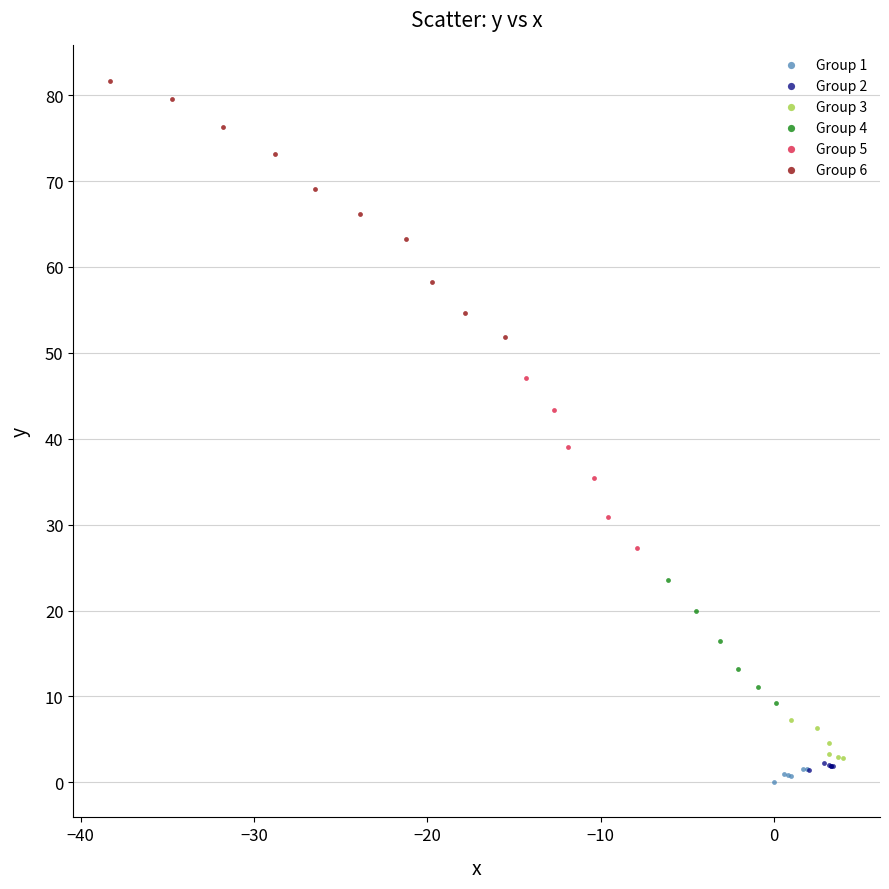

What are all the series names shown in the legend?

Group 1, Group 2, Group 3, Group 4, Group 5, Group 6